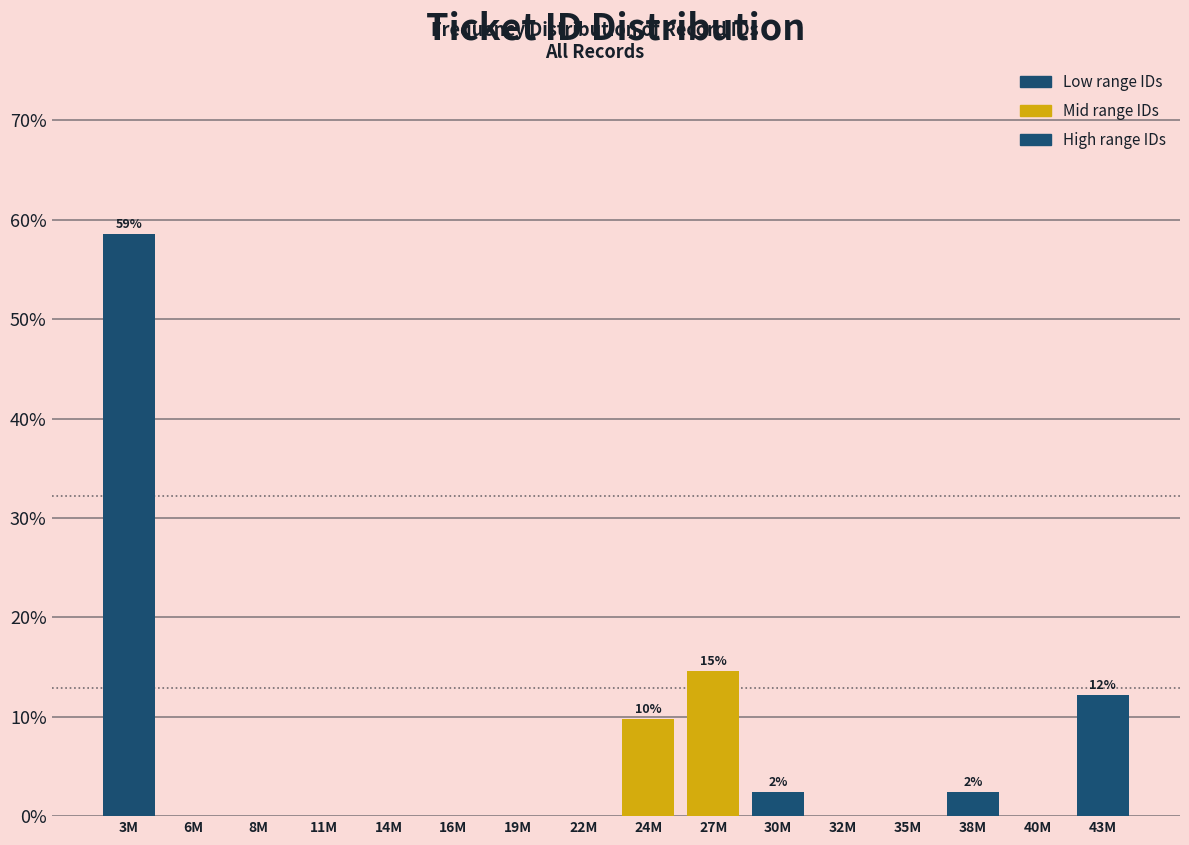

Reading right to left, list all the values displayed in this chart.

43M=12.2	40M=0.0	38M=2.4	35M=0.0	32M=0.0	30M=2.4	27M=14.6	24M=9.8	22M=0.0	19M=0.0	16M=0.0	14M=0.0	11M=0.0	8M=0.0	6M=0.0	3M=58.5